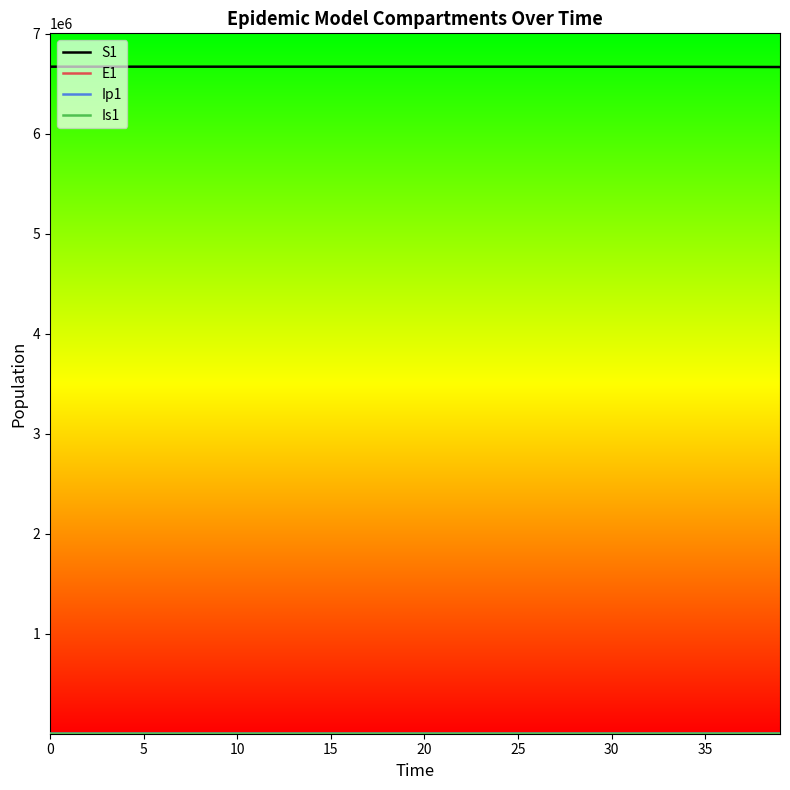

Which series has the largest total across all categories?

S1